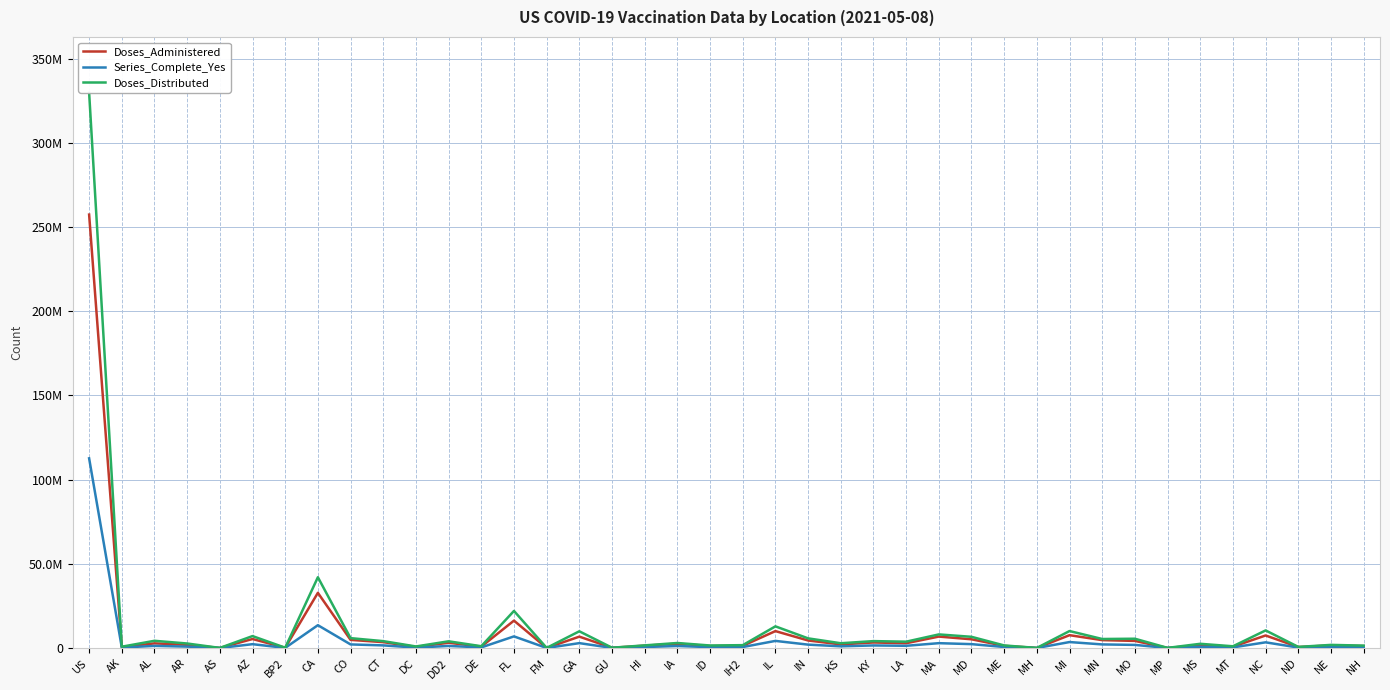

True or false: Doses_Distributed and Series_Complete_Yes cross at least once.

False